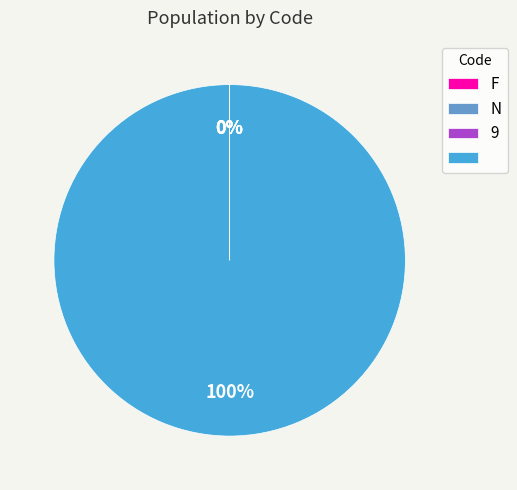

Does any single category account for the majority?

Yes